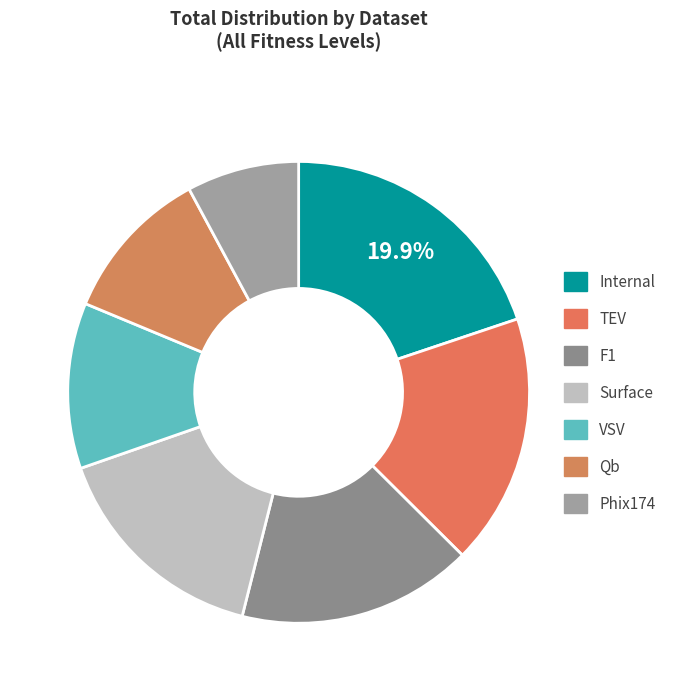

What percentage is NOT represented by F1?

83.5%